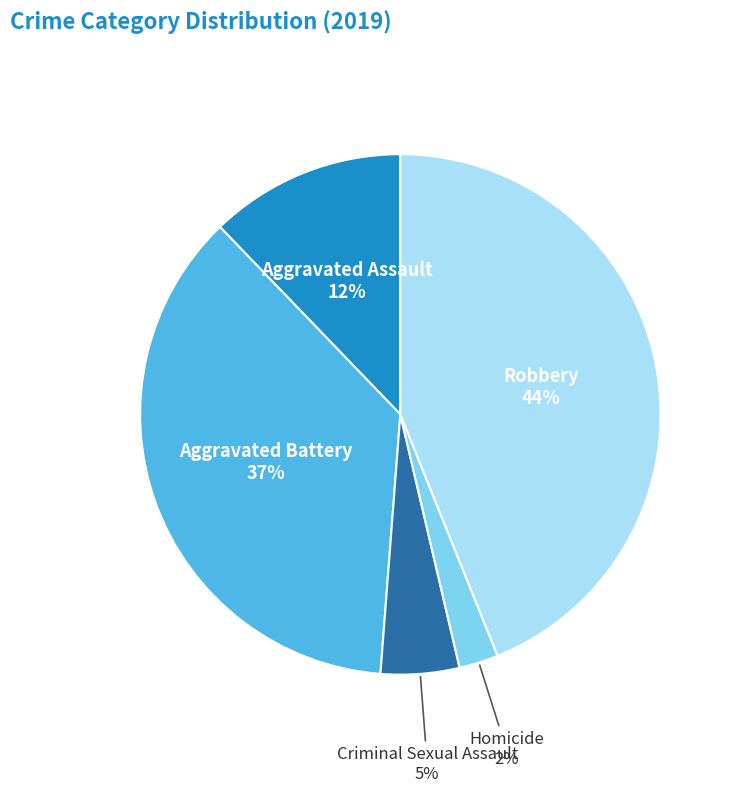

Is there a majority slice in this chart?

No